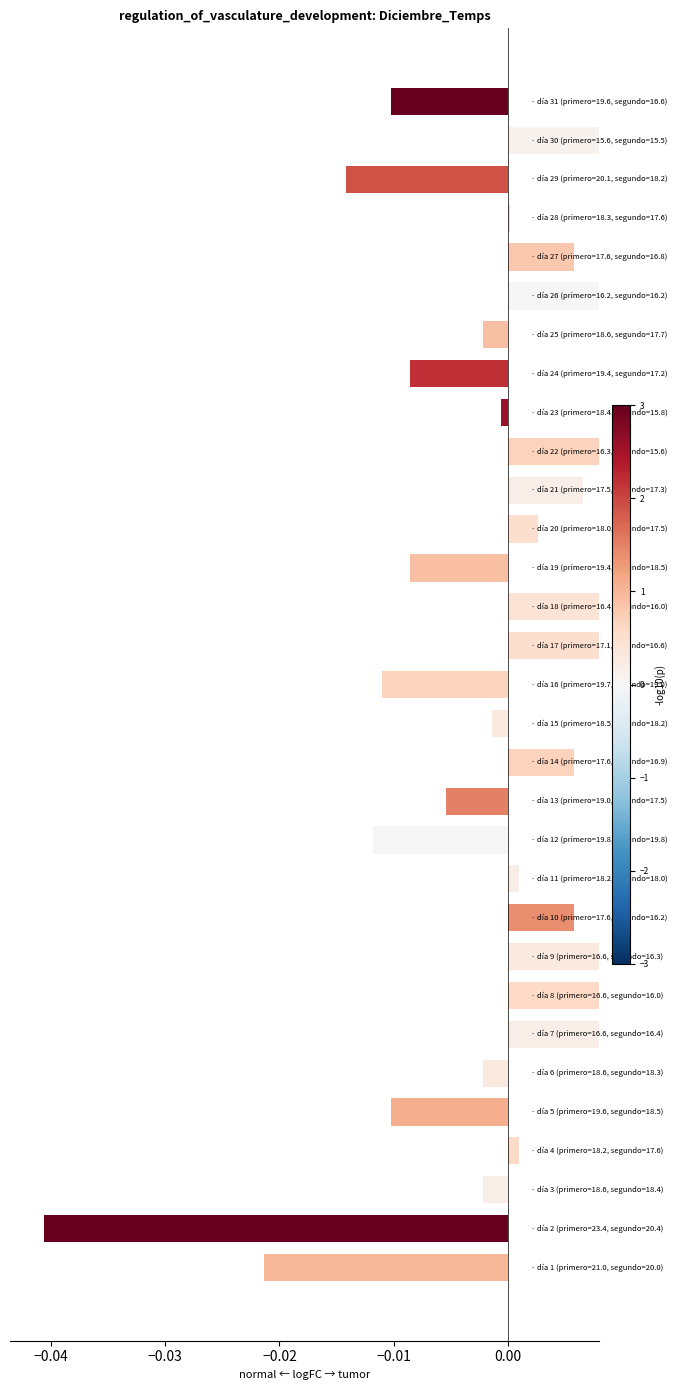

True or false: the data shows -0.0 at 24.

False